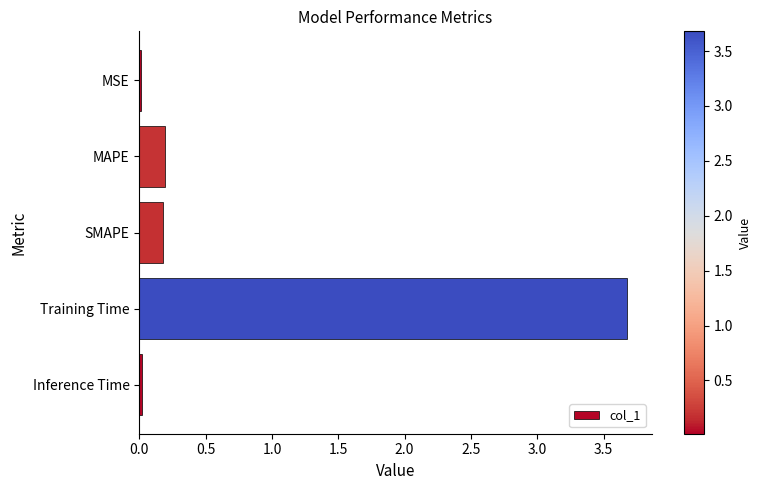

True or false: the data shows 0.0 at Inference Time.

True